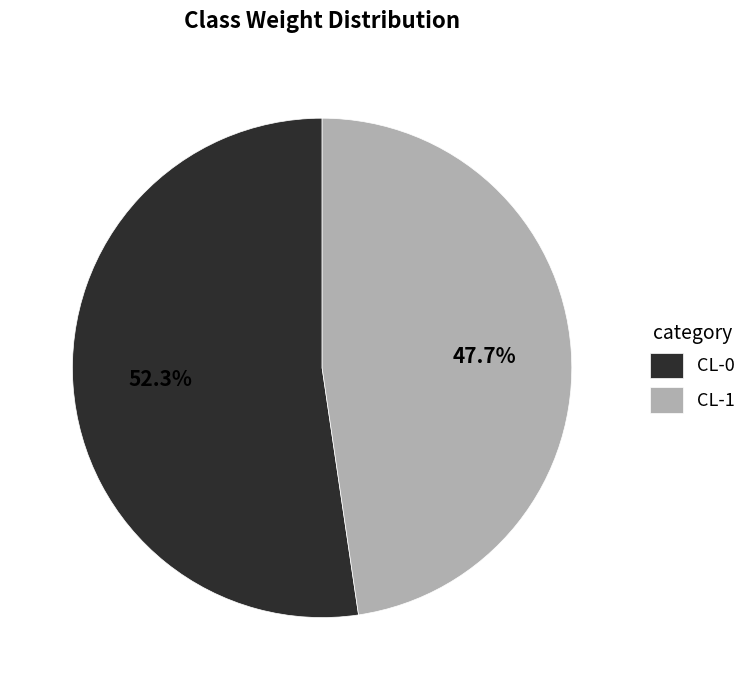

Combined, what portion of the pie is CL-0 and CL-1?

100.0%